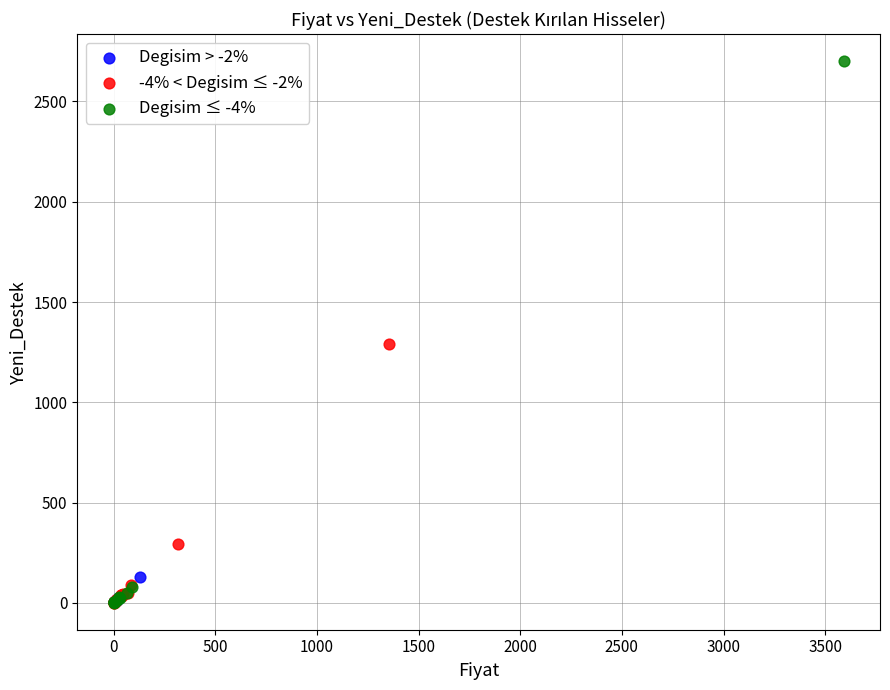

Which series contains the highest Y value?

Degisim ≤ -4%